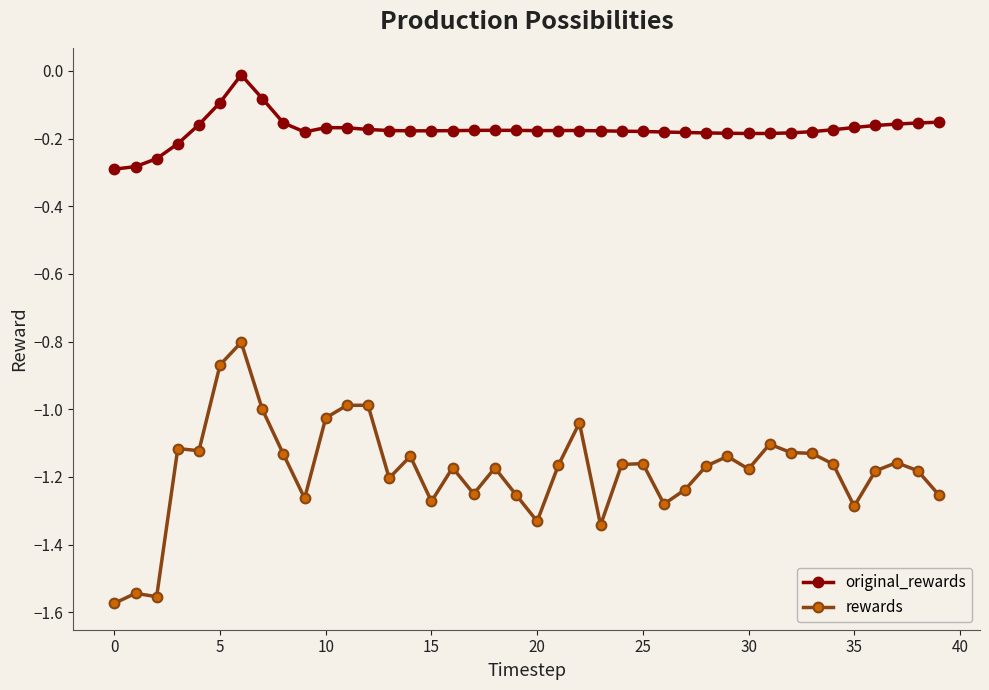

Which series has the largest range (max minus min)?

rewards